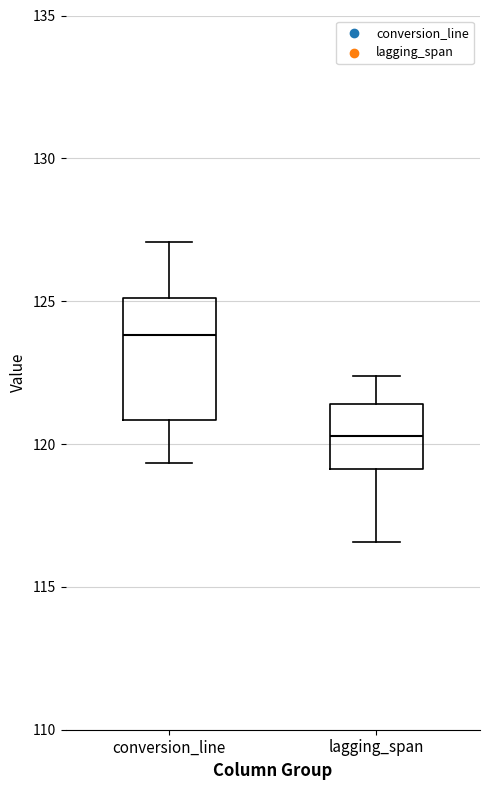

Reading left to right, transcribe this box plot: for each box, give where its median line is, the range the box spans, and where its two whiskers end, as read against the y-axis. The values are not printed on the chart, so give them approximately, as read against the axis.

conversion_line: median 124.0, box 121.0 to 125.0, whiskers 119.5 to 127.0
lagging_span: median 120.5, box 119.0 to 121.5, whiskers 116.5 to 122.5